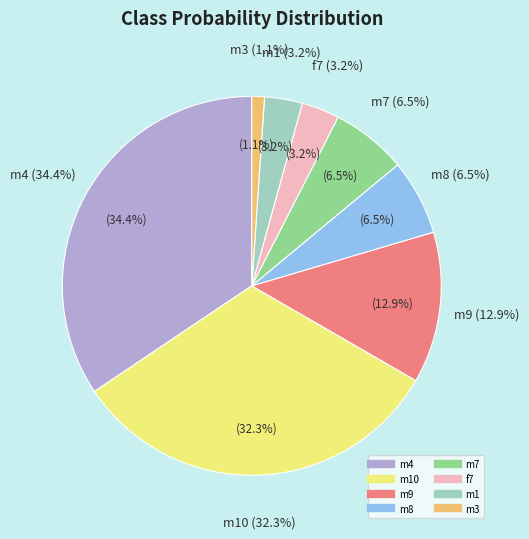

To the nearest percent, what is the difference between the largest and smallest slice percentages?

33%